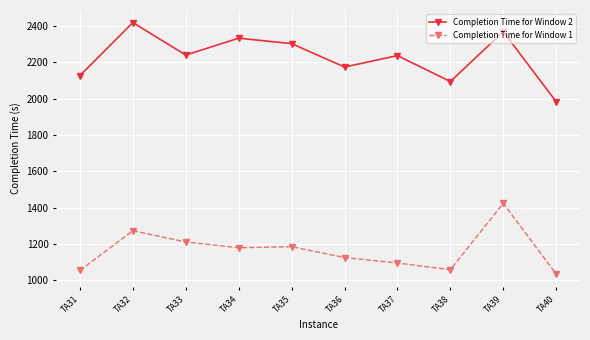

Is it true that Completion Time for Window 1 equals 309 at TA34?

False